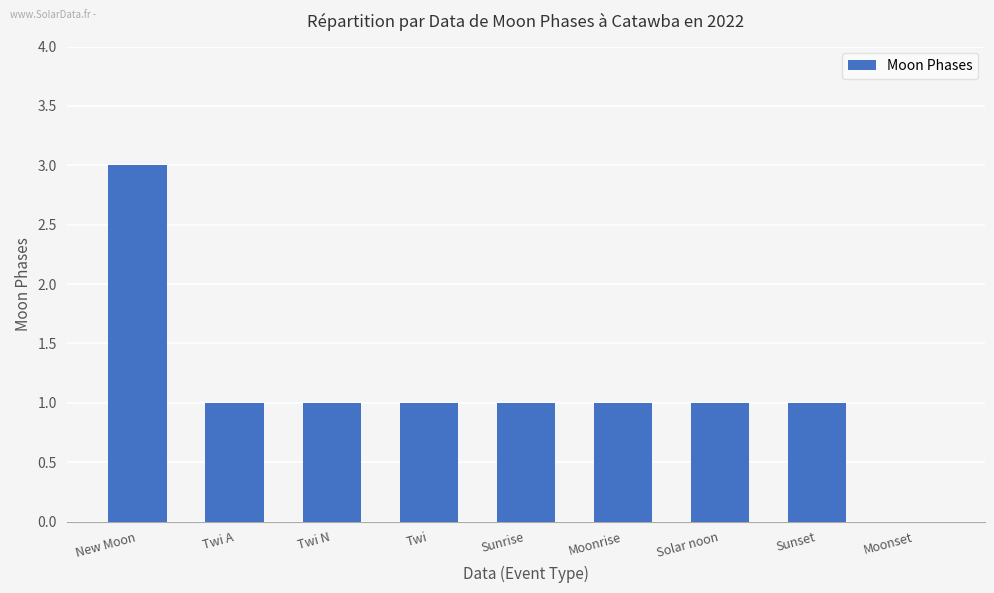

What is the greatest value displayed?

3